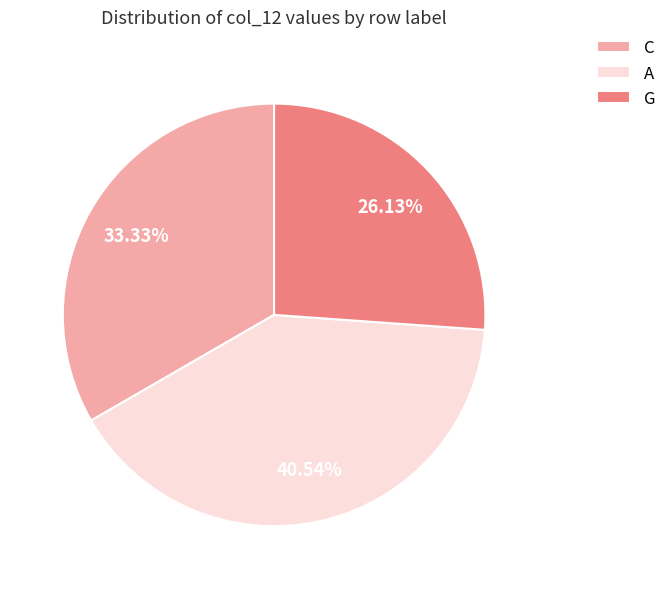

To the nearest percent, what percentage of the pie is A?

41%